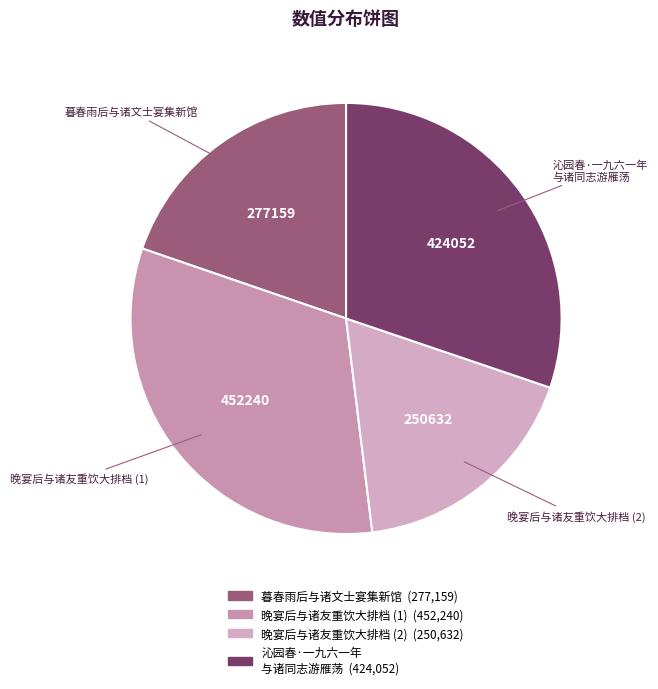

What is the largest slice in the pie chart?

晚宴后与诸友重饮大排档 (1)